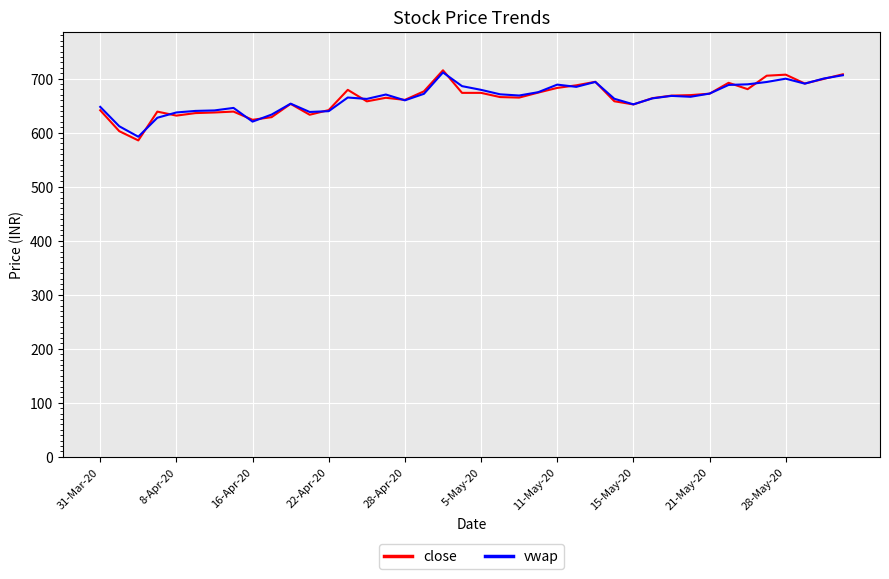

Which series has the widest spread of values?

close